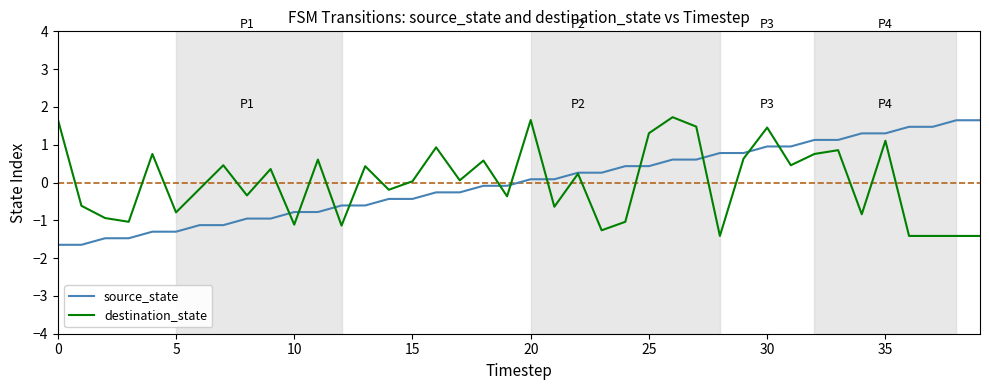

Does the chart display data point markers on the line(s)?

No